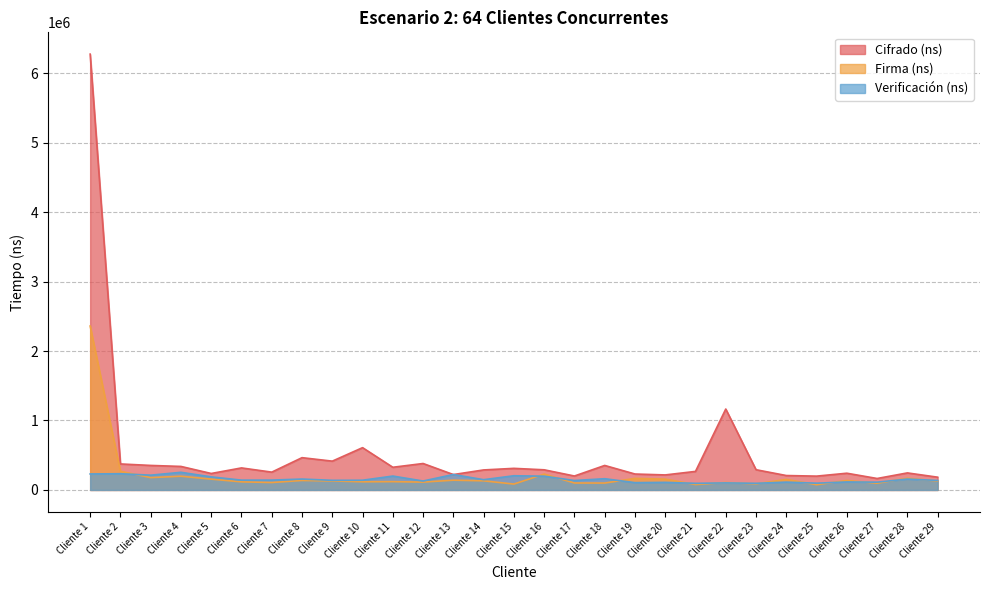

Reading right to left, extract all data points from this chart.

Cifrado (ns): 183800	245300	165000	240900	199000	207600	291300	1164900	267100	216300	229400	352800	200700	290100	310900	288200	221600	380700	326500	608900	414800	464800	256500	317200	237100	338600	353000	374400	6274400
Firma (ns): 128500	168700	96800	136700	75300	151500	87700	106900	77900	155800	166400	99300	100300	228400	84700	131500	140700	112900	119700	117800	129500	136600	107000	116600	155600	198000	177500	268800	2360000
Verificación (ns): 136900	156500	112100	115300	97400	112700	95800	101400	95400	109200	105300	161800	135800	198200	204500	147800	222300	128700	200000	140000	138600	156900	141800	141400	188300	254100	212800	233600	230300